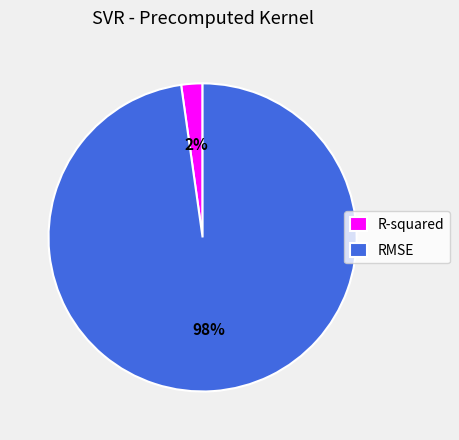

The RMSE slice represents 98% of the pie. True or false?

True